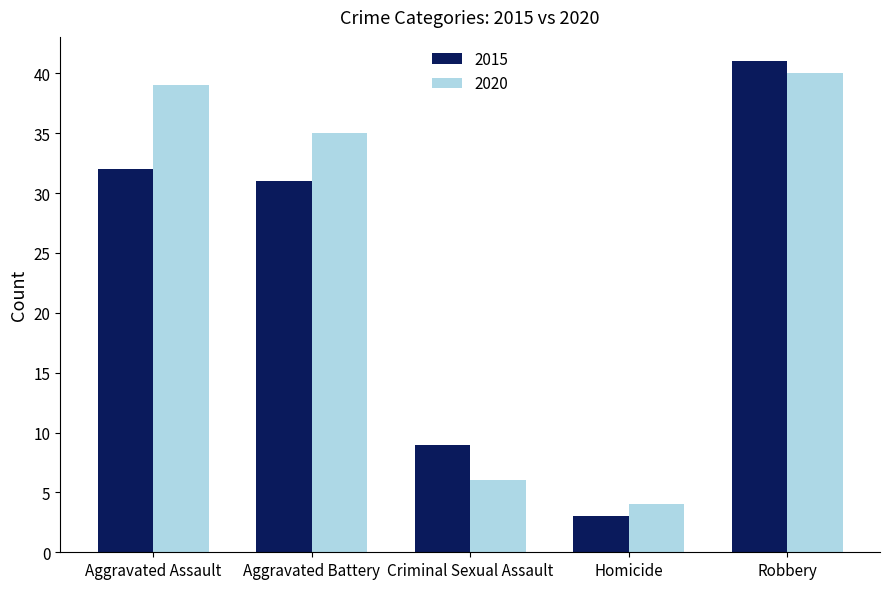

The value of 2015 at Robbery is 69. True or false?

False